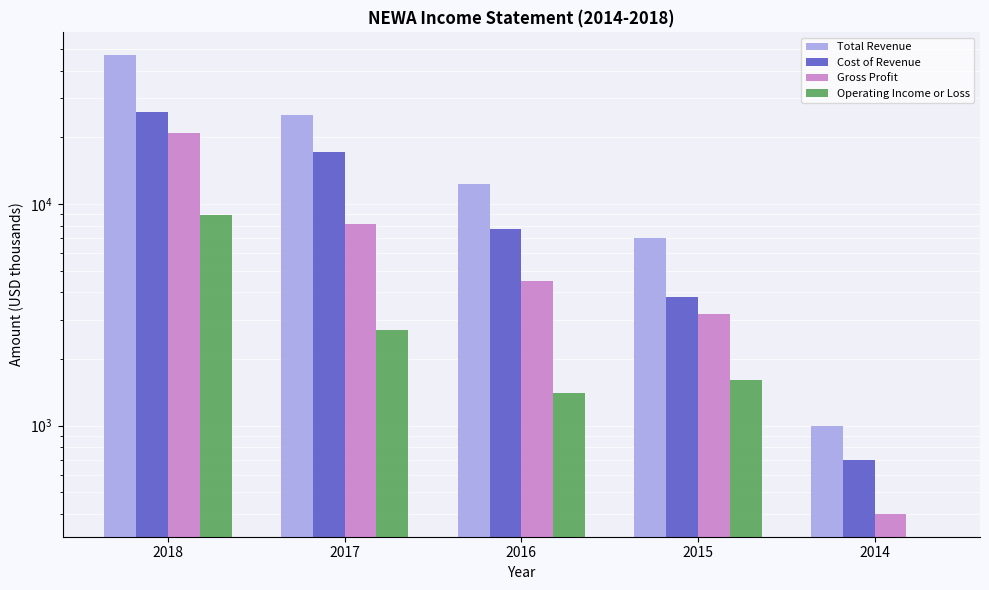

Which has a higher value, 2014 or 2018?

2018